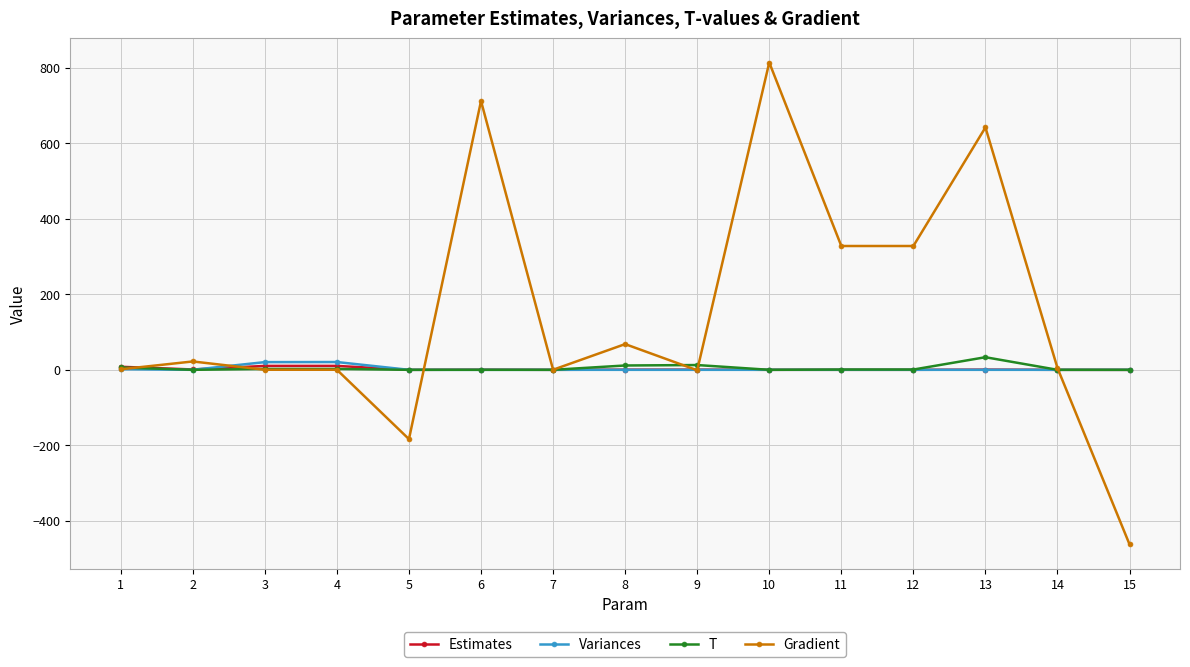

What is the sum of all T values?

69.7